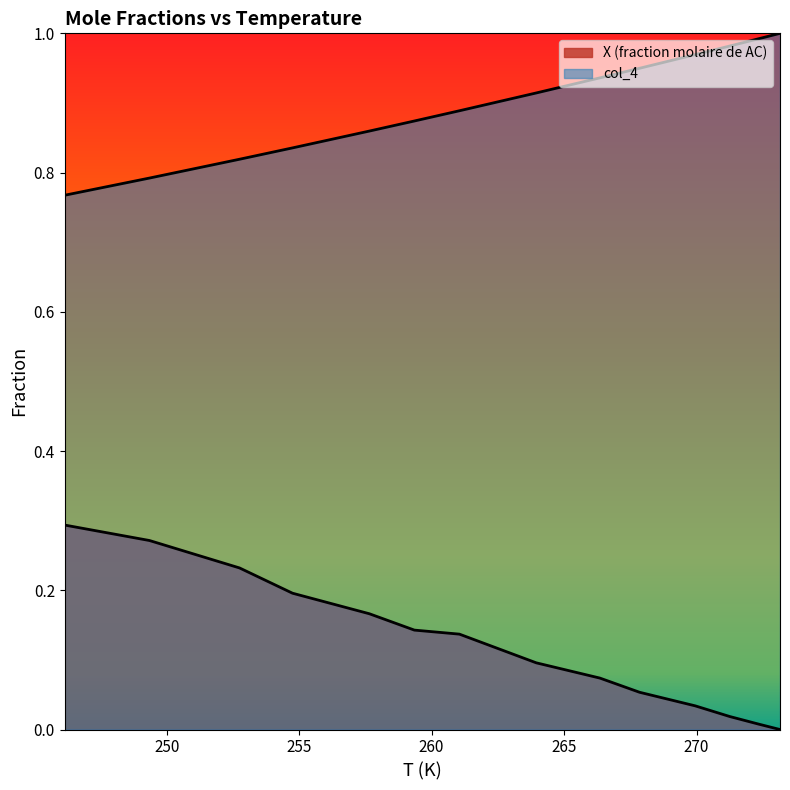

Which series has the widest spread of values?

X (fraction molaire de AC)